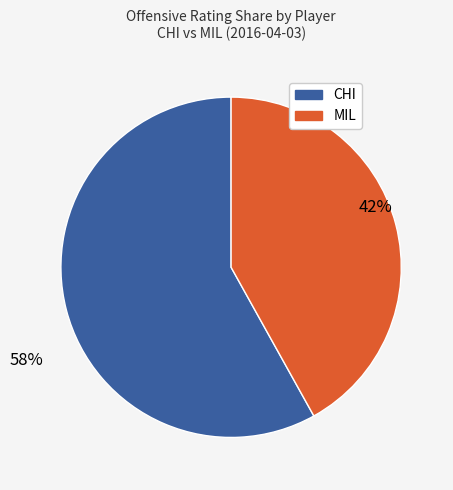

What is the smallest slice in the pie chart?

MIL